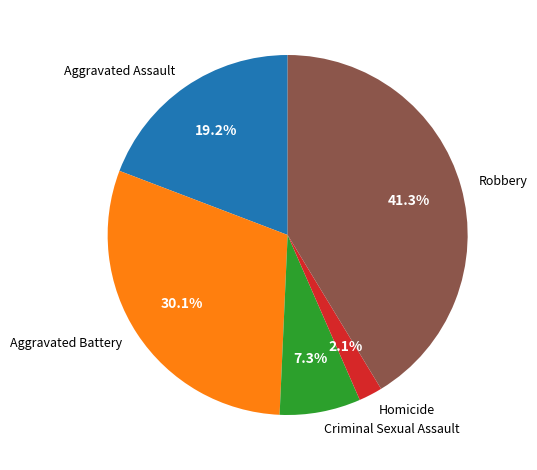

Which has a higher value, Aggravated Battery or Robbery?

Robbery